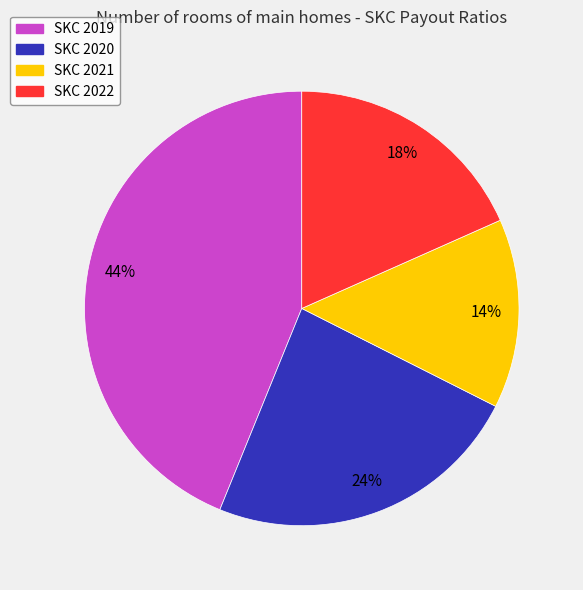

Rank the categories by value from highest to lowest.

SKC 2019, SKC 2020, SKC 2022, SKC 2021